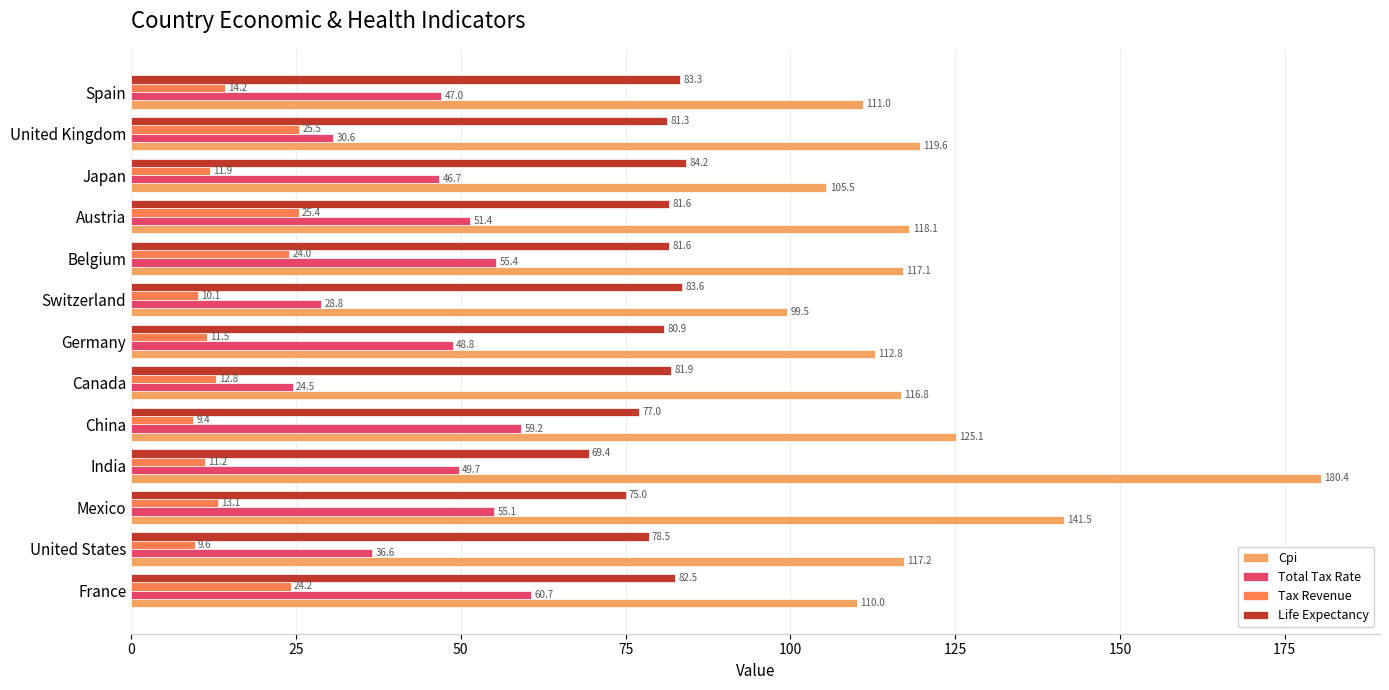

True or false: Total Tax Rate has a value of 20.2 at China.

False